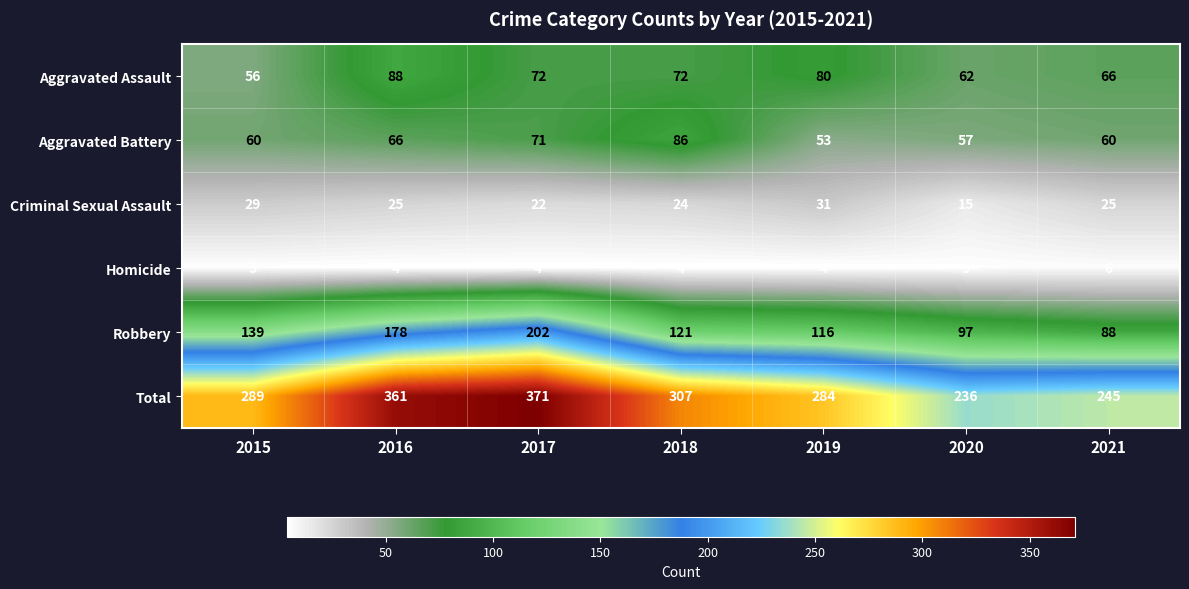

What is the difference between the Aggravated Assault values at 2021 and 2015?

10